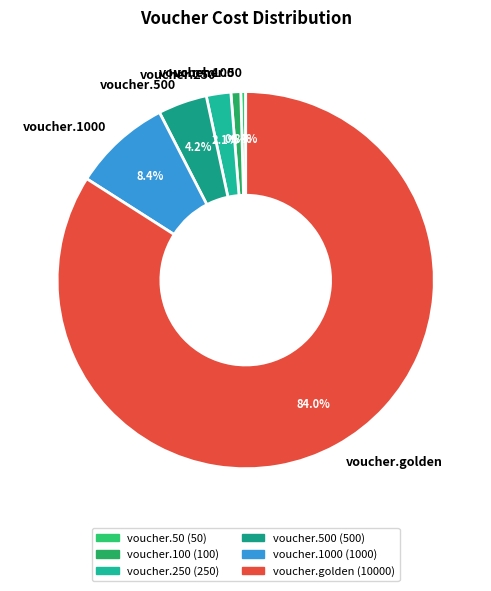

To the nearest percent, what portion does voucher.500 represent?

4%